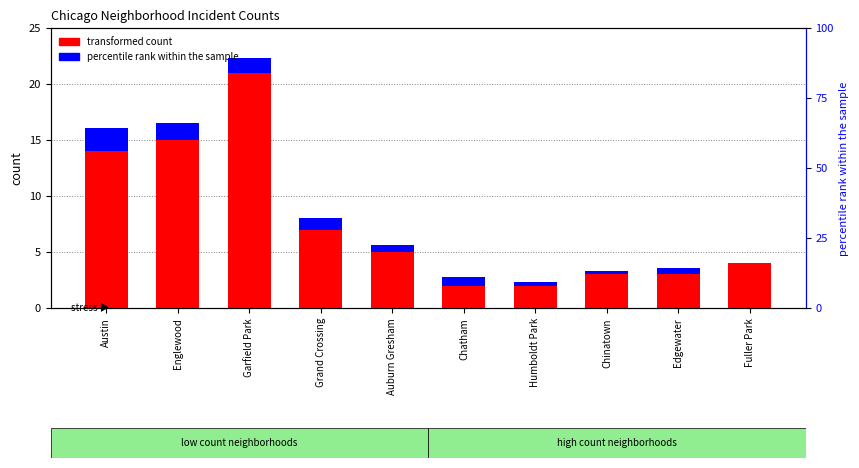

What are all the series names shown in the legend?

transformed count, percentile rank within the sample